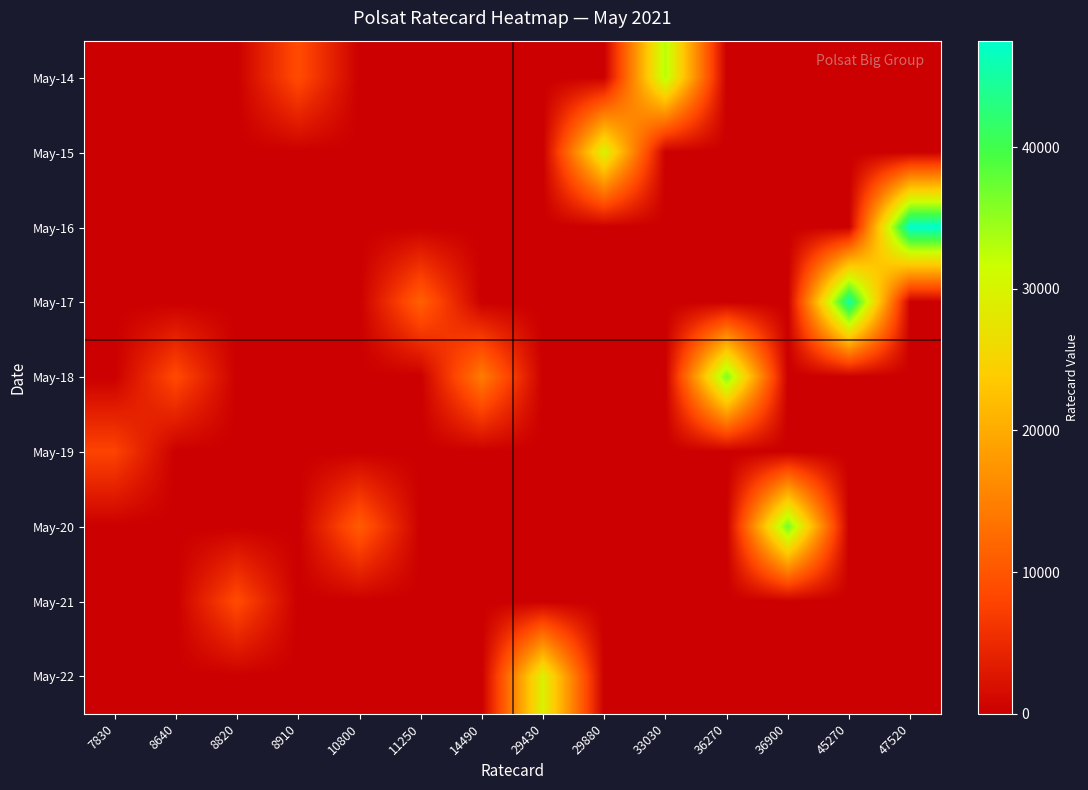

Reading right to left, what are all the values shown in this chart?

May-14: 47520=0	45270=0	36900=0	36270=0	33030=33030	29880=0	29430=0	14490=0	11250=0	10800=0	8910=8910	8820=0	8640=0	7830=0
May-15: 47520=0	45270=0	36900=0	36270=0	33030=0	29880=29880	29430=0	14490=0	11250=0	10800=0	8910=0	8820=0	8640=0	7830=0
May-16: 47520=47520	45270=0	36900=0	36270=0	33030=0	29880=0	29430=0	14490=0	11250=0	10800=0	8910=0	8820=0	8640=0	7830=0
May-17: 47520=0	45270=45270	36900=0	36270=0	33030=0	29880=0	29430=0	14490=0	11250=11250	10800=0	8910=0	8820=0	8640=0	7830=0
May-18: 47520=0	45270=0	36900=0	36270=36270	33030=0	29880=0	29430=0	14490=14490	11250=0	10800=0	8910=0	8820=0	8640=8640	7830=0
May-19: 47520=0	45270=0	36900=0	36270=0	33030=0	29880=0	29430=0	14490=0	11250=0	10800=0	8910=0	8820=0	8640=0	7830=7830
May-20: 47520=0	45270=0	36900=36900	36270=0	33030=0	29880=0	29430=0	14490=0	11250=0	10800=10800	8910=0	8820=0	8640=0	7830=0
May-21: 47520=0	45270=0	36900=0	36270=0	33030=0	29880=0	29430=0	14490=0	11250=0	10800=0	8910=0	8820=8820	8640=0	7830=0
May-22: 47520=0	45270=0	36900=0	36270=0	33030=0	29880=0	29430=29430	14490=0	11250=0	10800=0	8910=0	8820=0	8640=0	7830=0